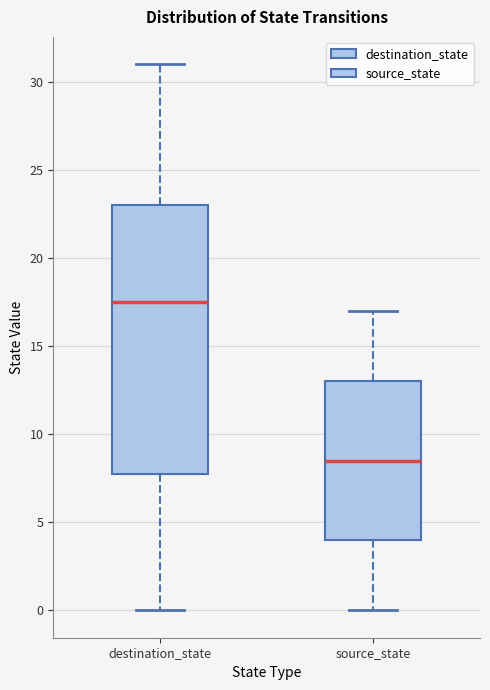

Where does the lower whisker of the box for destination_state end on the y-axis? The values are not printed on the chart, so give them approximately, as read against the axis.

0.0